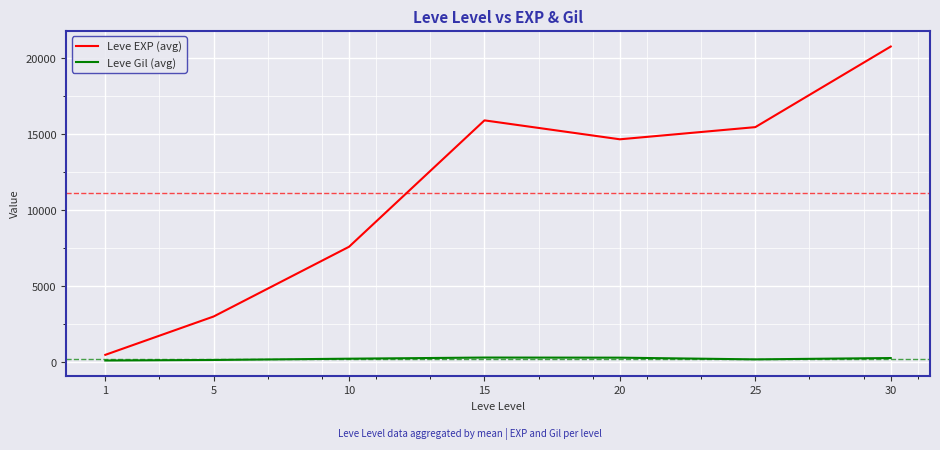

Between 5 and 10, which series saw the biggest shift?

Leve EXP (avg)